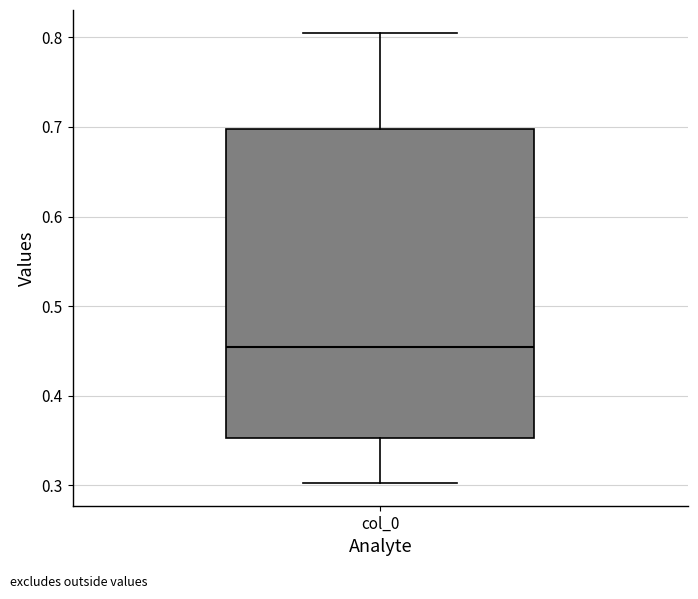

Where does the median line of the box for col_0 sit on the y-axis? The values are not printed on the chart, so give them approximately, as read against the axis.

0.45